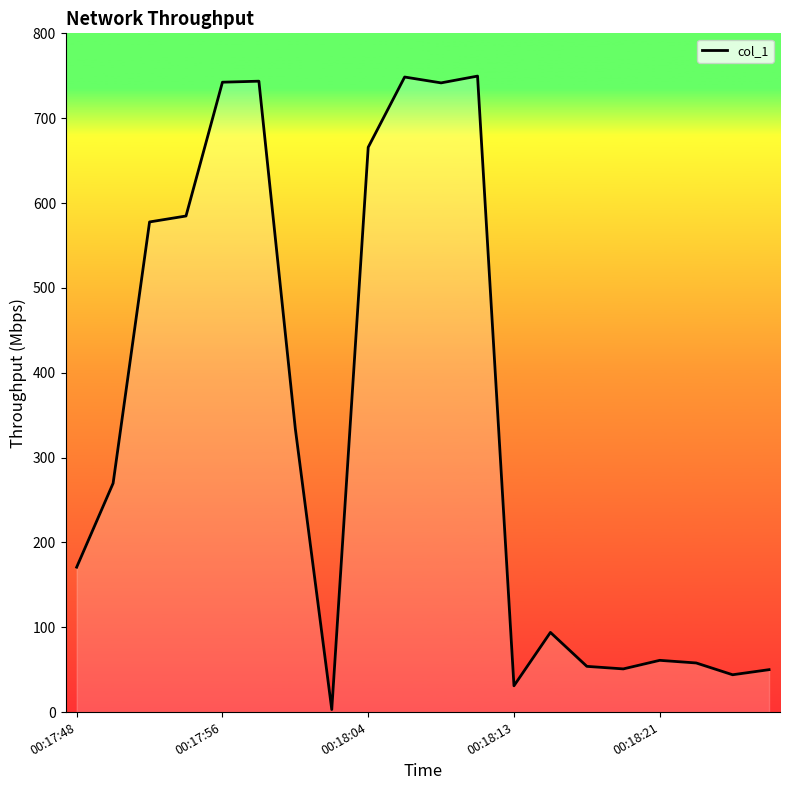

List the labels in order of value, largest first.

11, 9, 5, 00:18:21, 10, 8, 00:18:13, 00:18:04, 6, 00:17:56, 00:17:48, 13, 16, 17, 14, 15, 19, 18, 12, 7